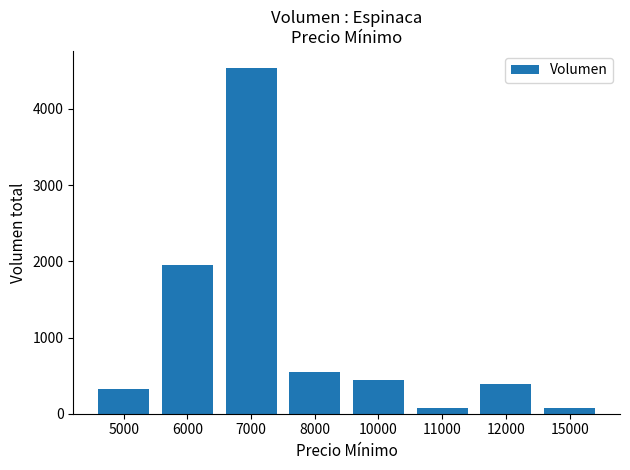

Reading left to right, what are all the values shown in this chart?

5000=320	6000=1957	7000=4534	8000=545	10000=440	11000=79	12000=390	15000=79